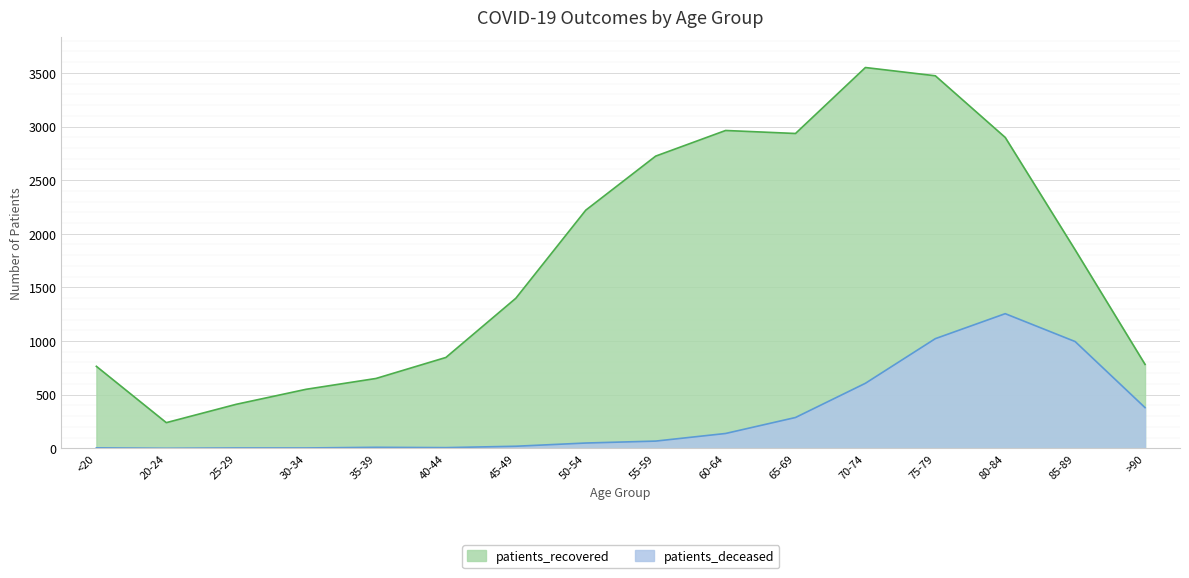

Between 40-44 and 70-74, which is larger?

70-74